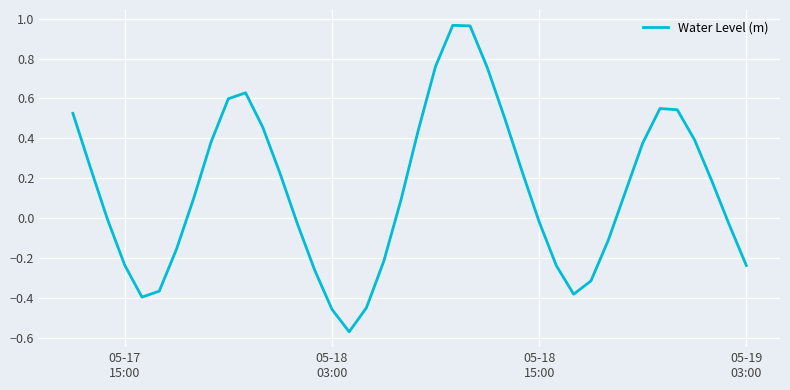

Reading left to right, extract all data points from this chart.

0.5	0.3	-0.0	-0.2	-0.4	-0.4	-0.2	0.1	0.4	0.6	0.6	0.5	0.2	-0.0	-0.3	-0.5	-0.6	-0.4	-0.2	0.1	0.4	0.8	1.0	1.0	0.8	0.5	0.2	-0.0	-0.2	-0.4	-0.3	-0.1	0.1	0.4	0.5	0.5	0.4	0.2	-0.0	-0.2